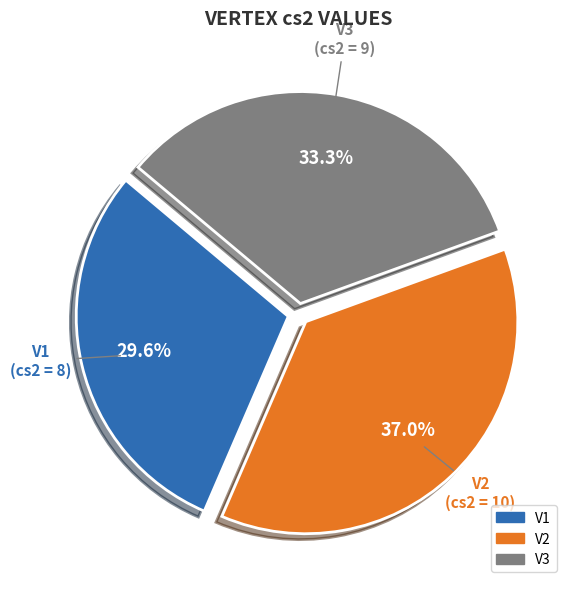

To the nearest percent, what is the combined percentage of V3 and V1?

63%